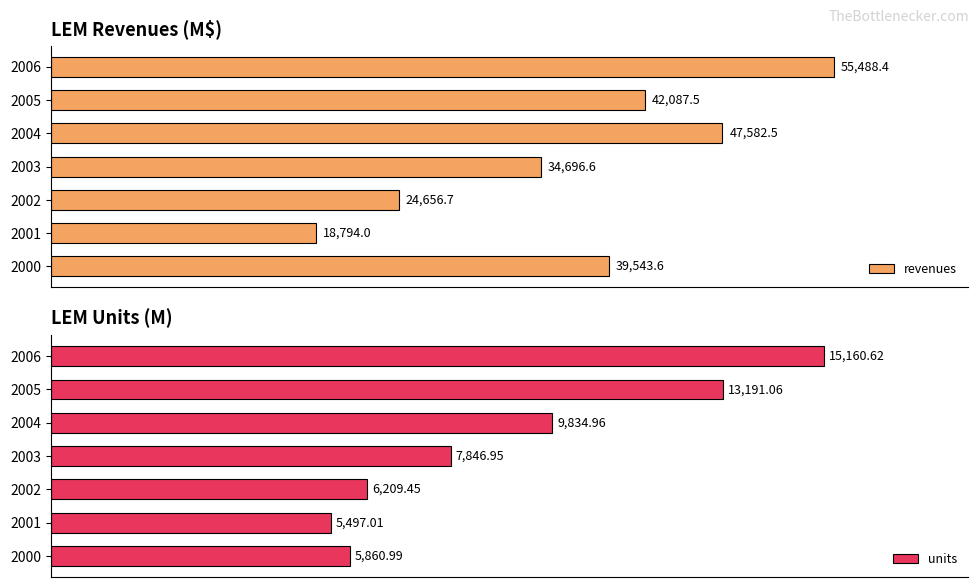

The value of revenues at 2005 is 57650.3. True or false?

False